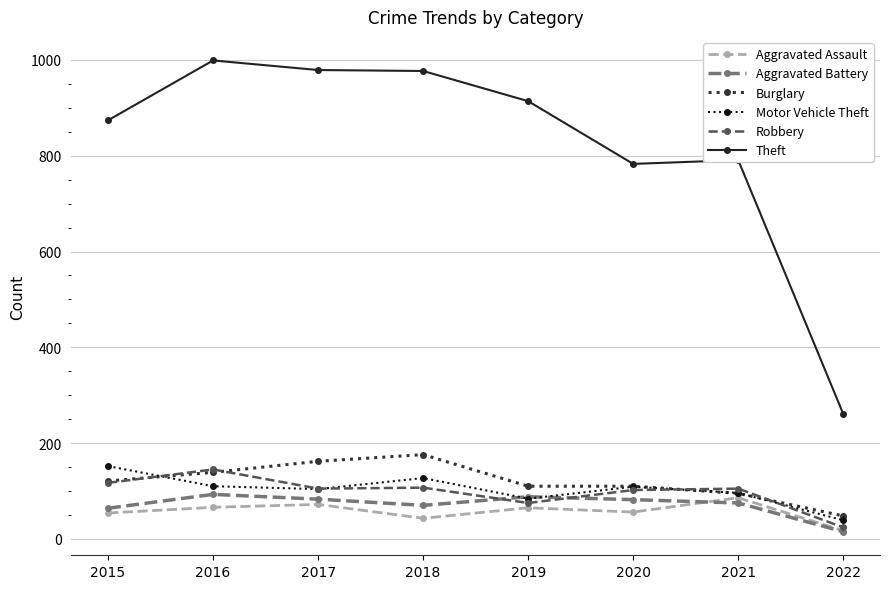

What is the value of the Motor Vehicle Theft point at the 6th from the left?

109